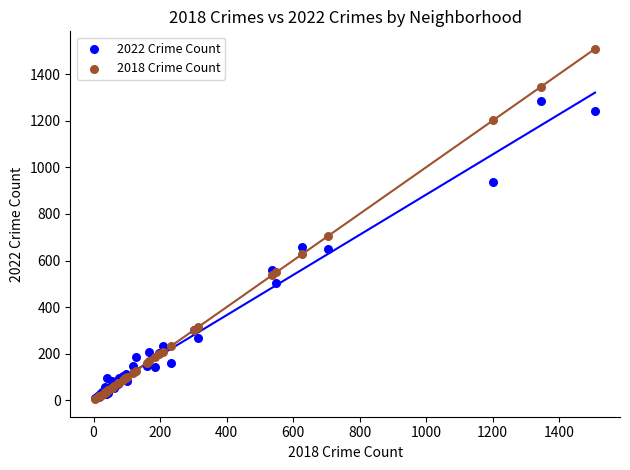

What are all the series names shown in the legend?

2022 Crime Count, 2018 Crime Count